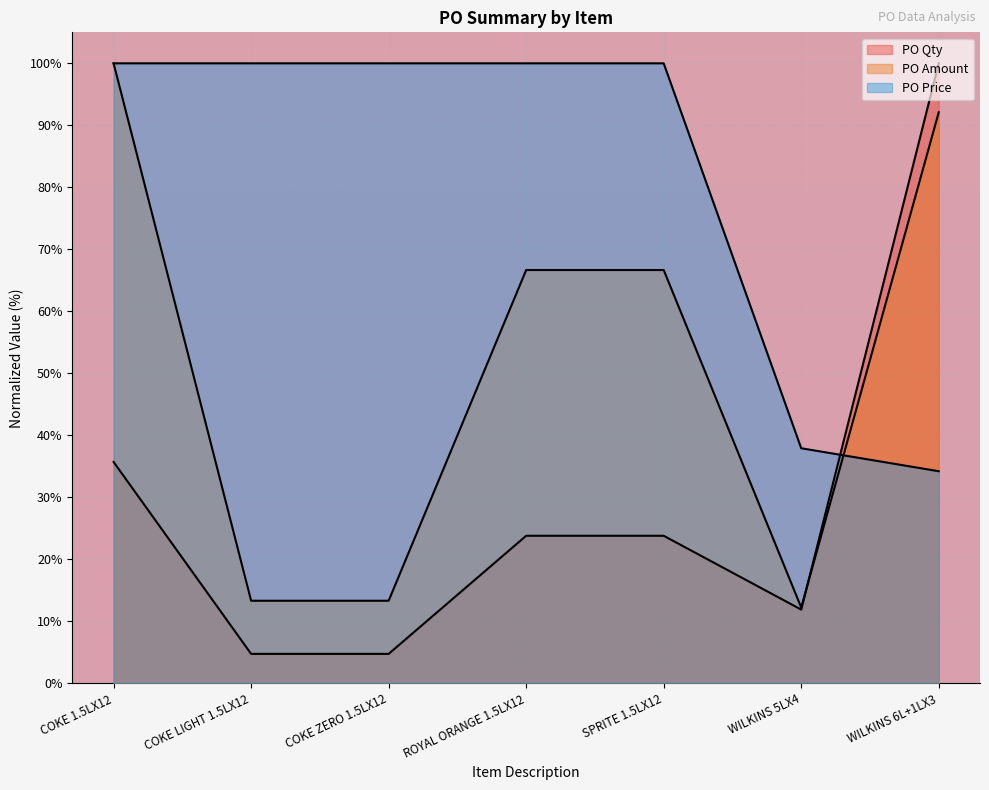

What is the average value of the PO Qty series?

29.3